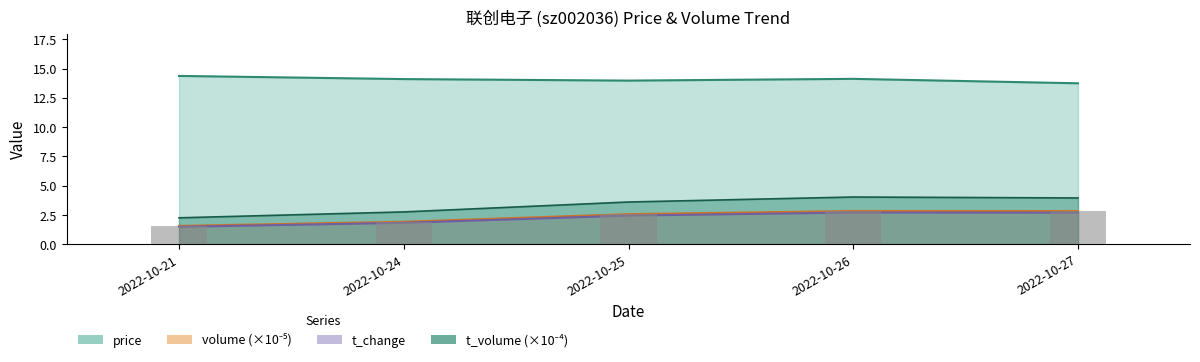

At which category is the sum across all series the highest?

2022-10-26